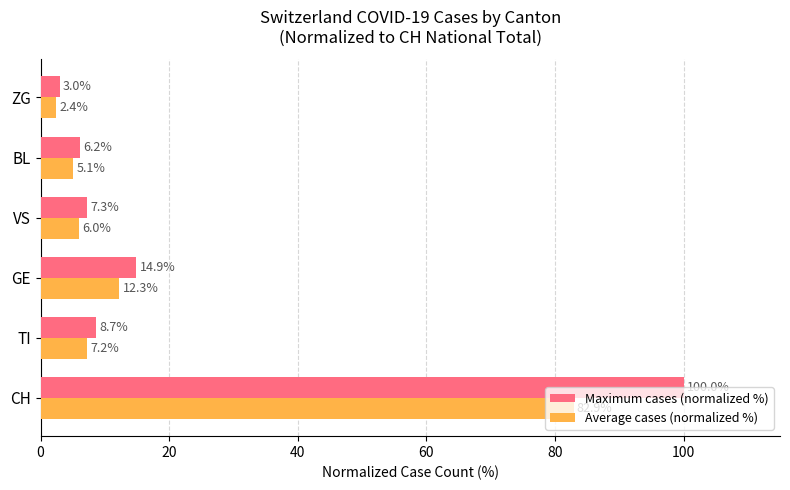

Which series has the widest spread of values?

Maximum cases (normalized %)